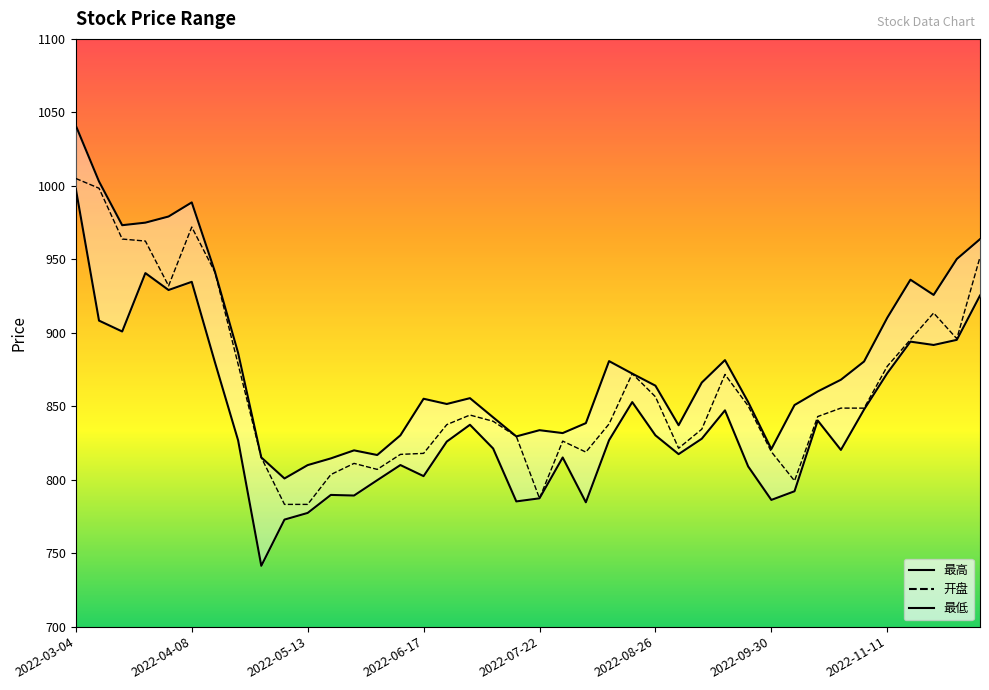

What is the average value of the 最低 series?

840.9